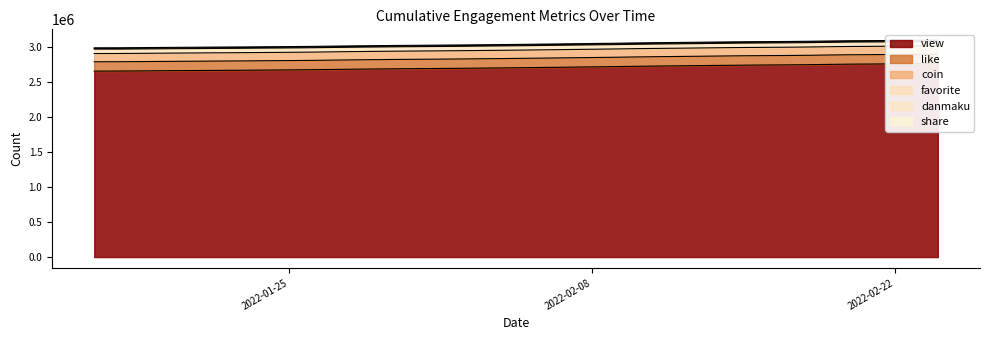

Is the value of like at 2022-01-18 greater than the value of coin at 2022-02-03?

No